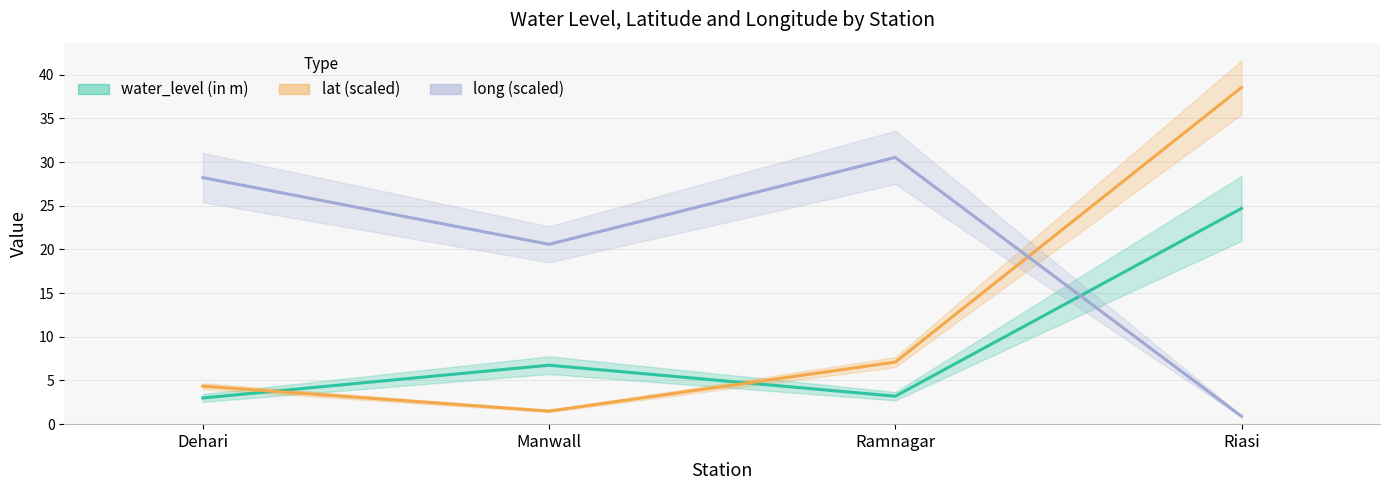

True or false: water_level (in m) has more than 2 interior local peaks.

False